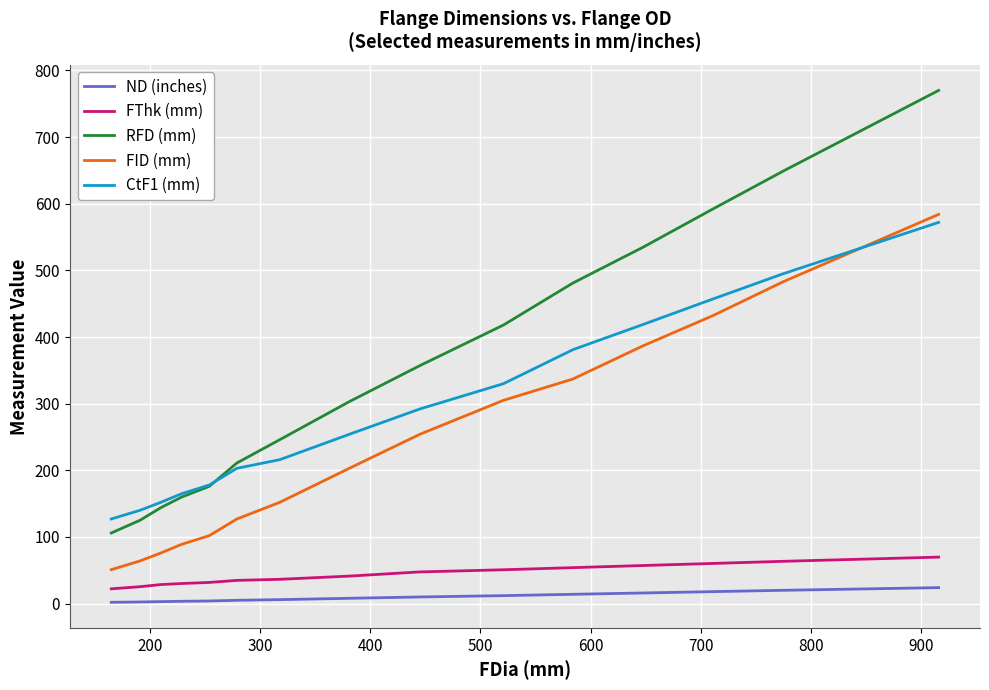

How many categories are shown in the chart?

15